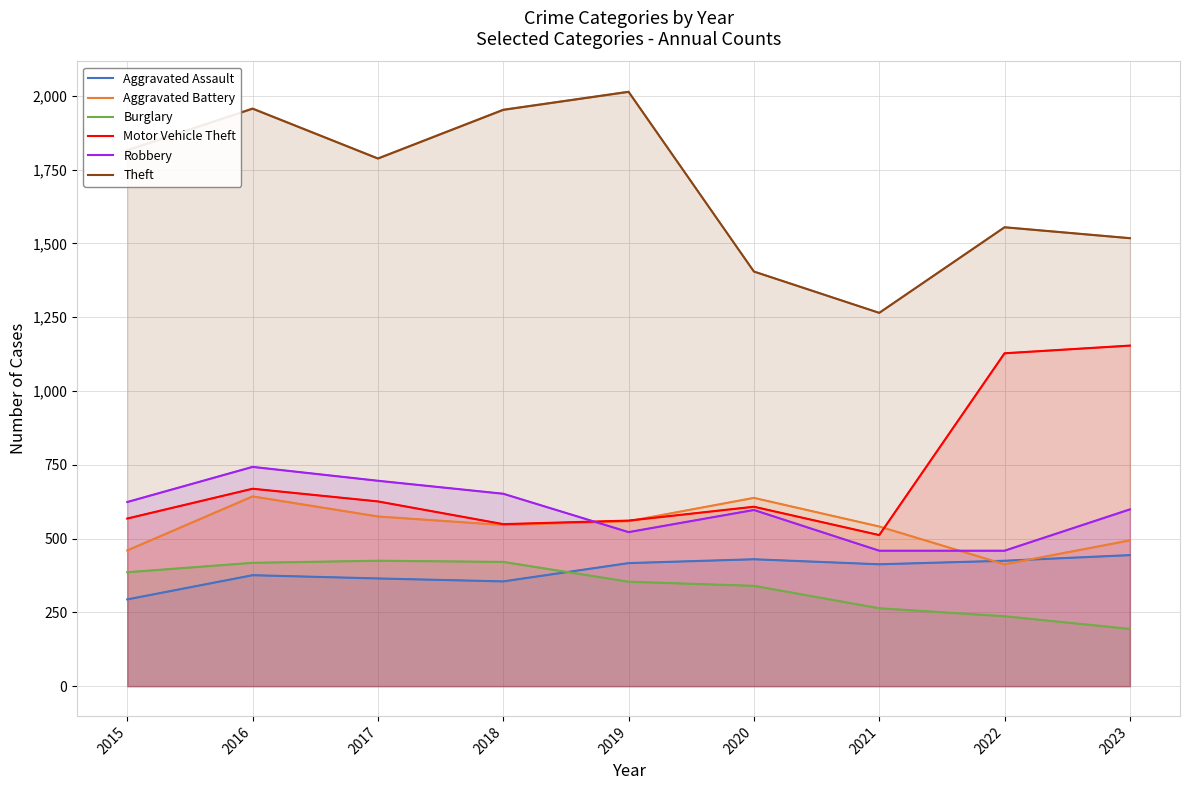

Which category has the highest value across all series?

2019